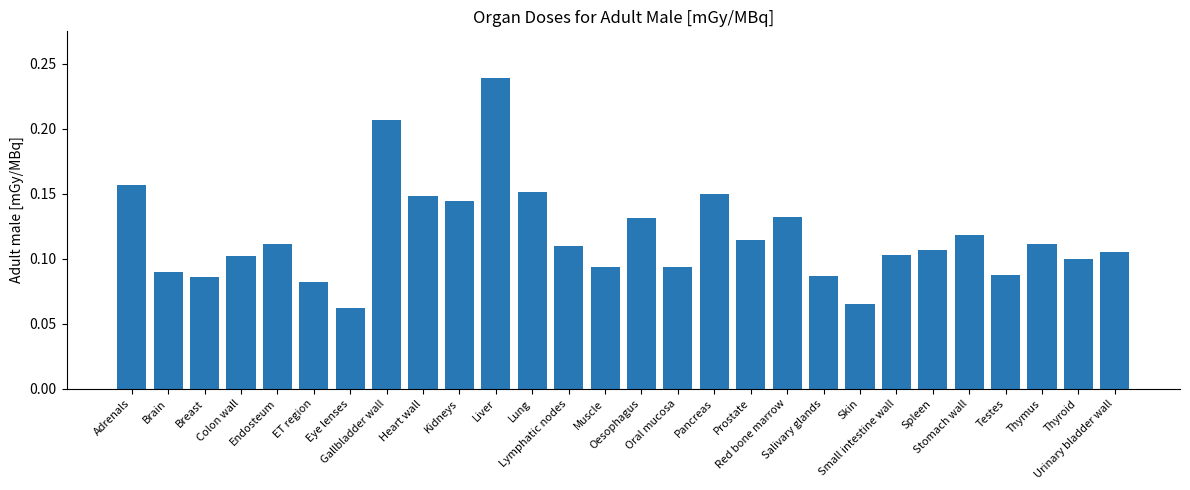

What is the difference between the maximum and minimum values?

0.2